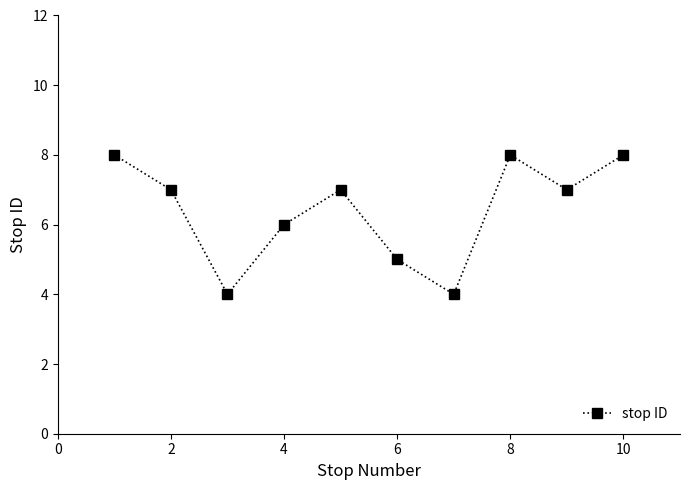

How many lines are shown in the chart?

1